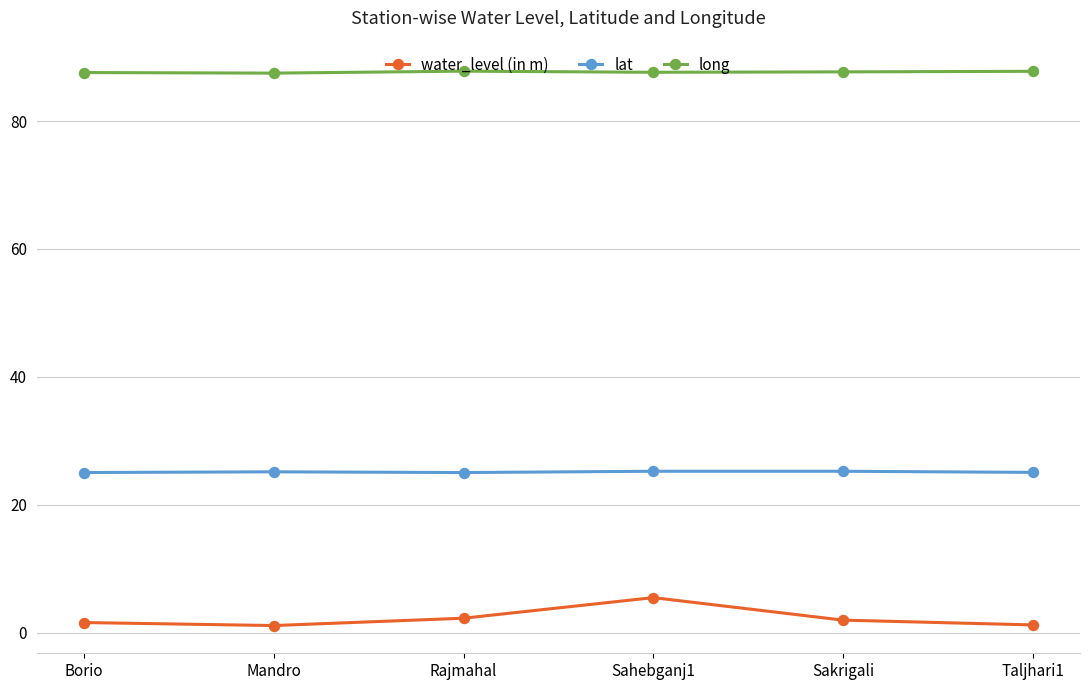

True or false: lat and long cross at least once.

False